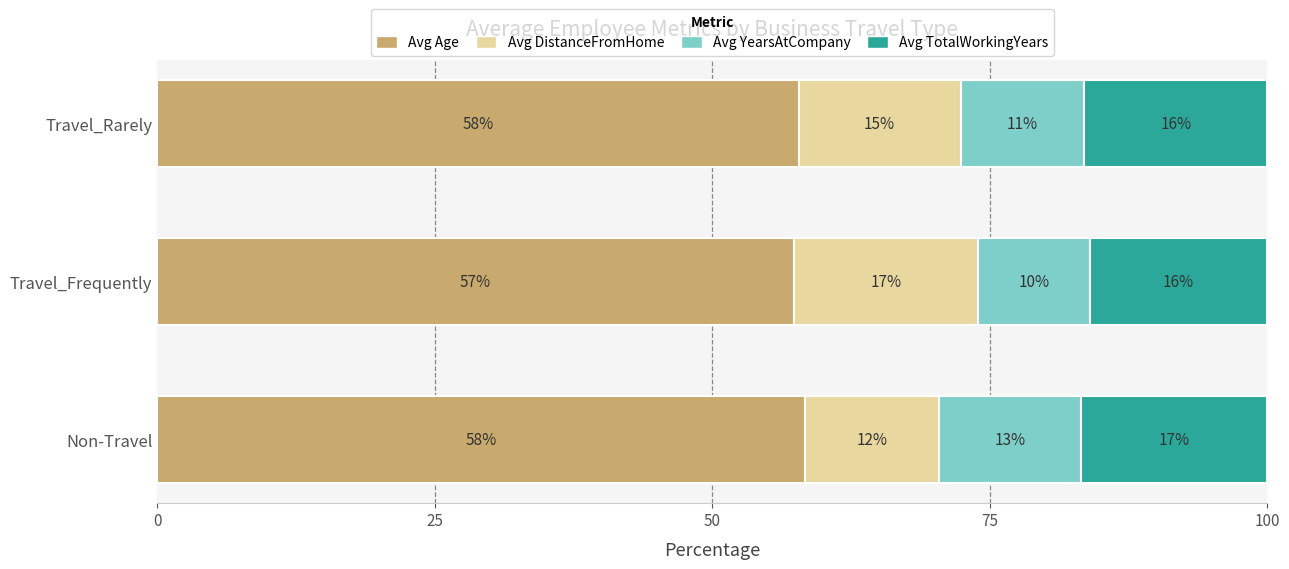

What are all the series names shown in the legend?

Avg Age, Avg DistanceFromHome, Avg YearsAtCompany, Avg TotalWorkingYears